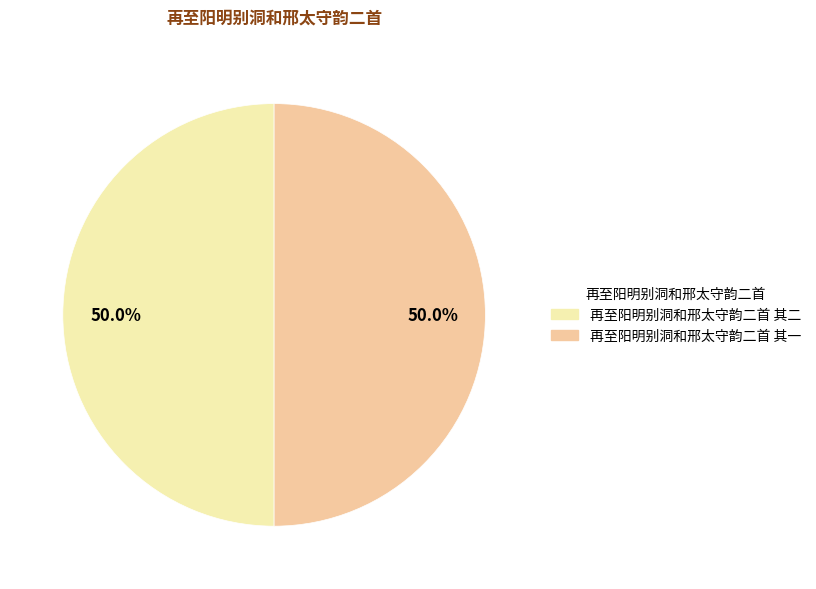

Approximately how many times larger is the value at 再至阳明别洞和邢太守韵二首 其一 compared to 再至阳明别洞和邢太守韵二首 其二?

1.0